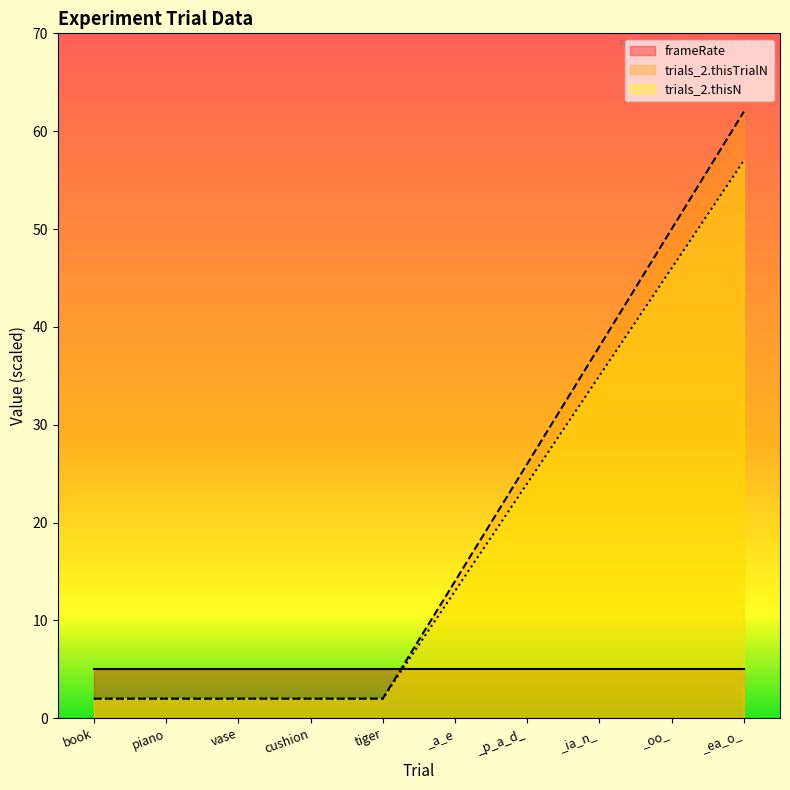

What is the total value across all series at _p_a_d_?

55.0